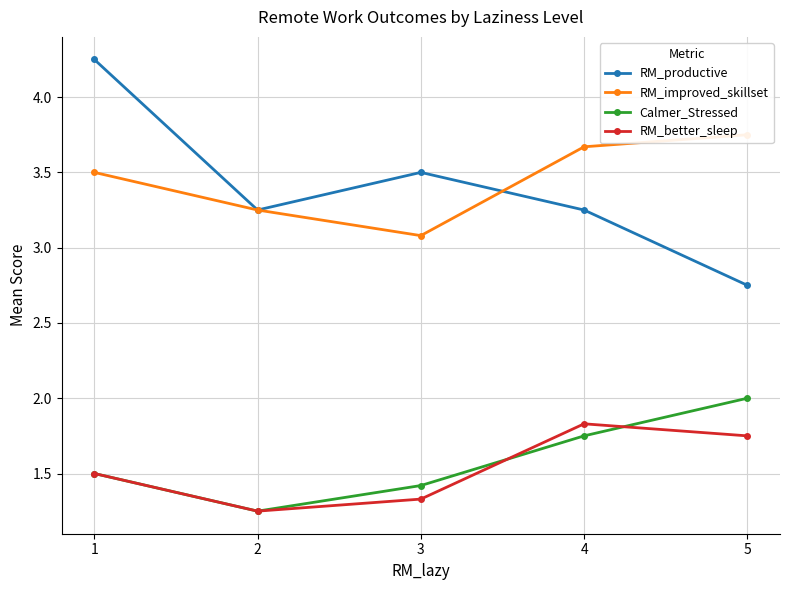

What is the highest value of the Calmer_Stressed series?

2.0